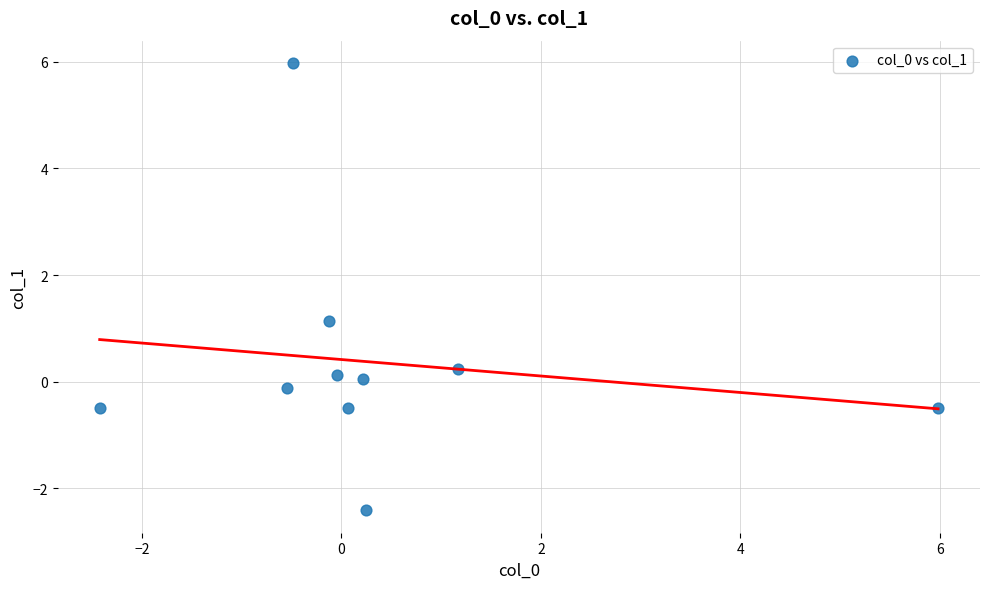

What Y value in the scatter plot is closest to 1?

1.1